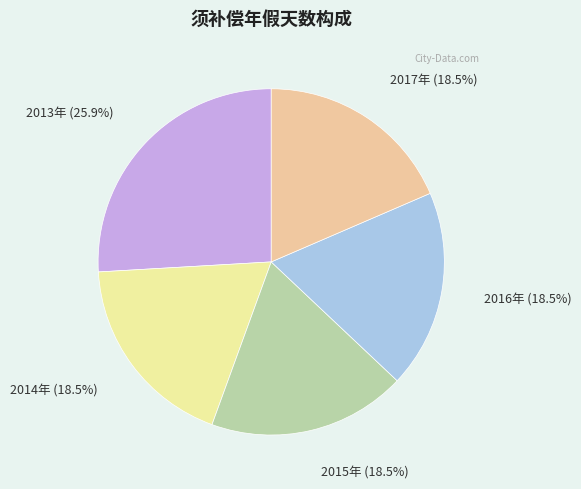

Is the sum of 2013年 (25.9%) and 2014年 (18.5%) greater than half?

No